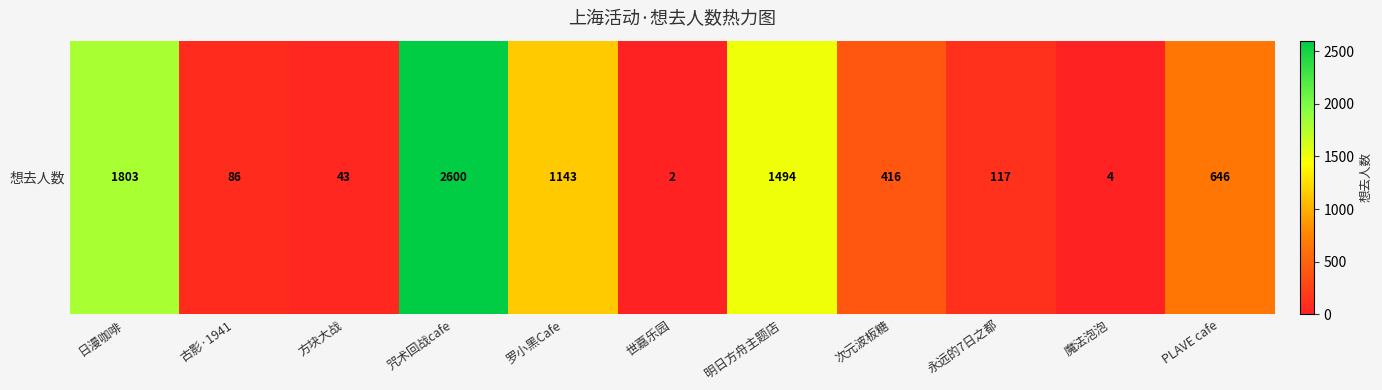

Reading right to left, transcribe all the data shown in this chart.

PLAVE cafe=646	魔法泡泡=4	永远的7日之都=117	次元波板糖=416	明日方舟主题店=1494	世嘉乐园=2	罗小黑Cafe=1143	咒术回战cafe=2600	方块大战=43	古影·1941=86	日漫咖啡=1803